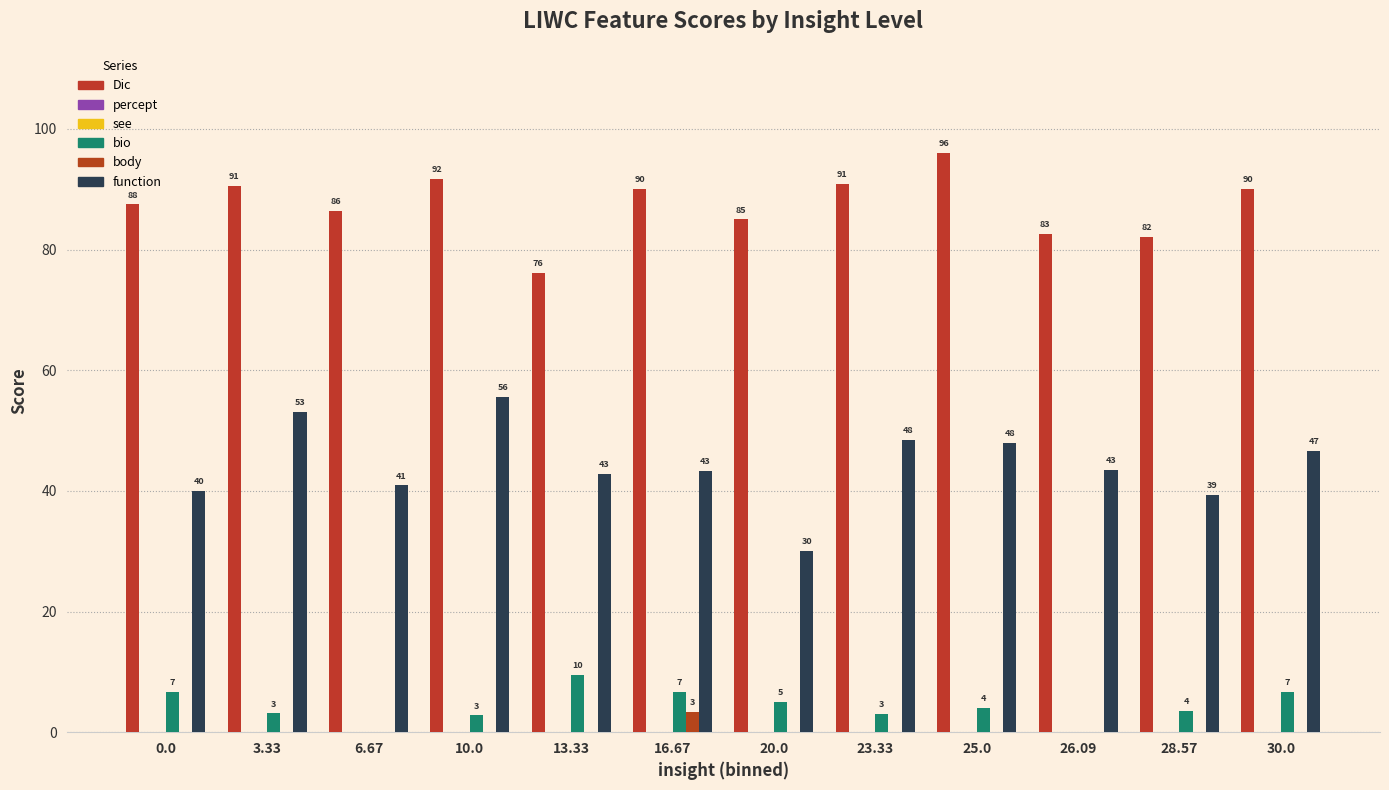

Rank the series at 16.67 from lowest to highest value.

percept, see, body, bio, function, Dic